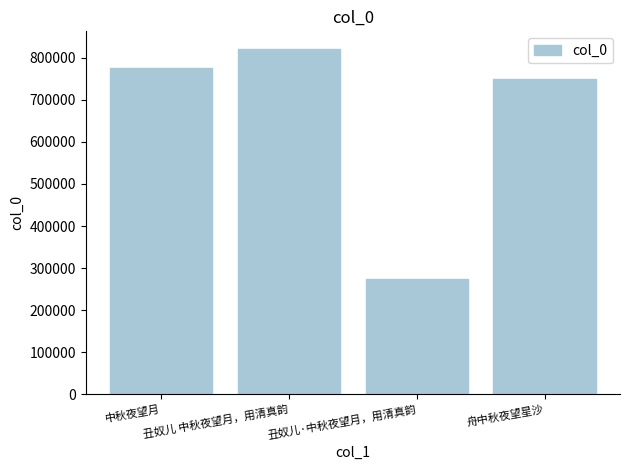

What is the average value?

655716